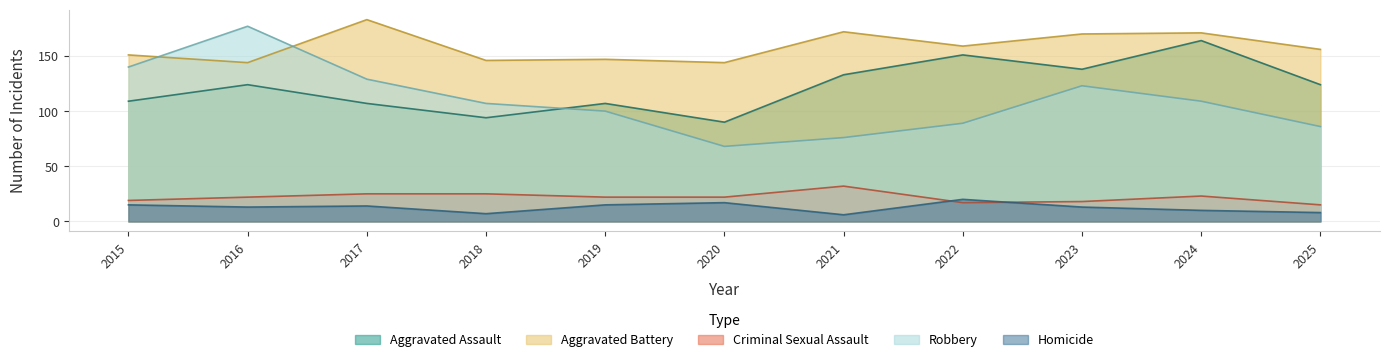

What is the value of the Robbery point at the 2nd from the left?

177